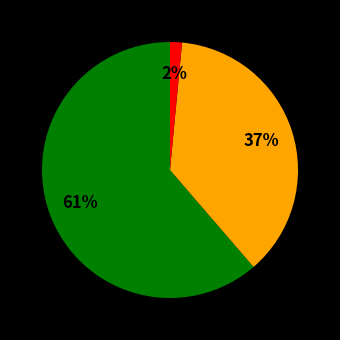

How many segments does this pie chart have?

3